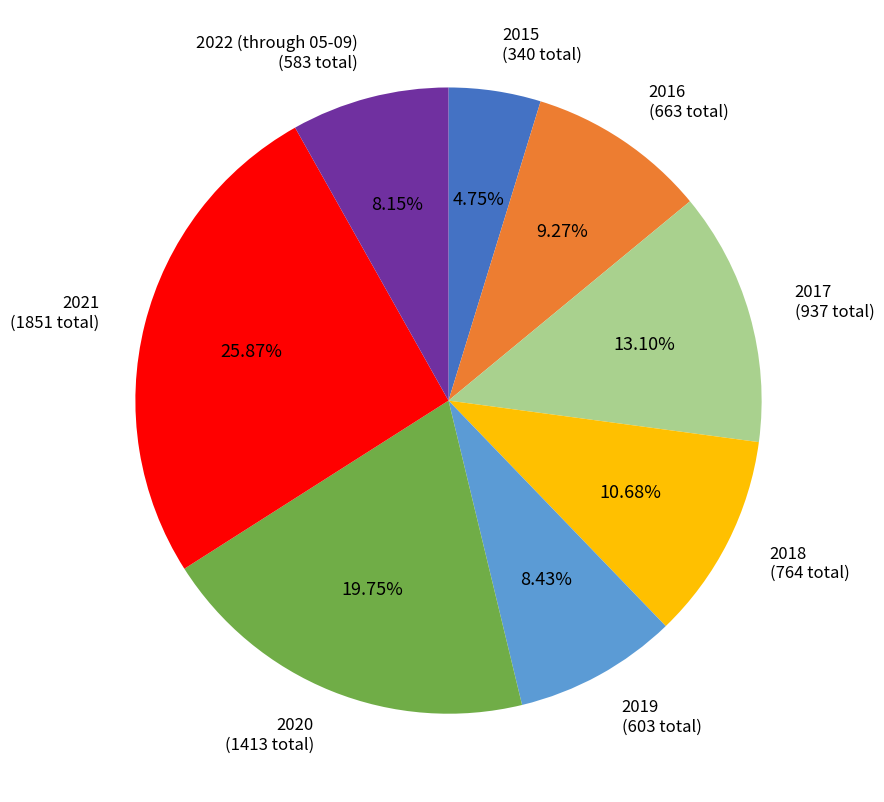

To the nearest percent, what percentage of the pie is 2019?

8%